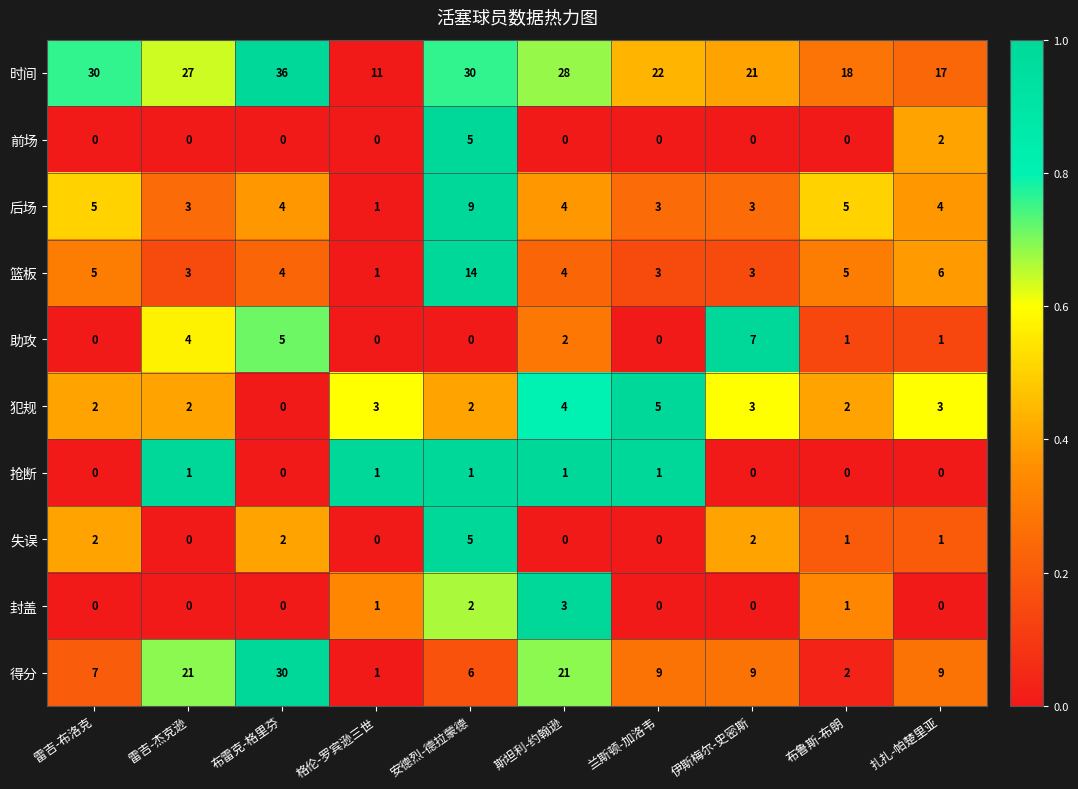

What is the sum of all 失误 values?

13